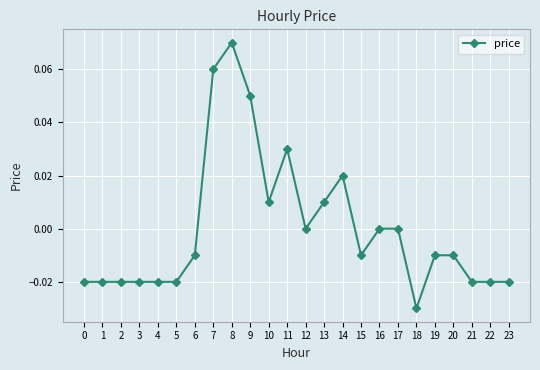

Is it true that the value at 22 is -0.0?

True